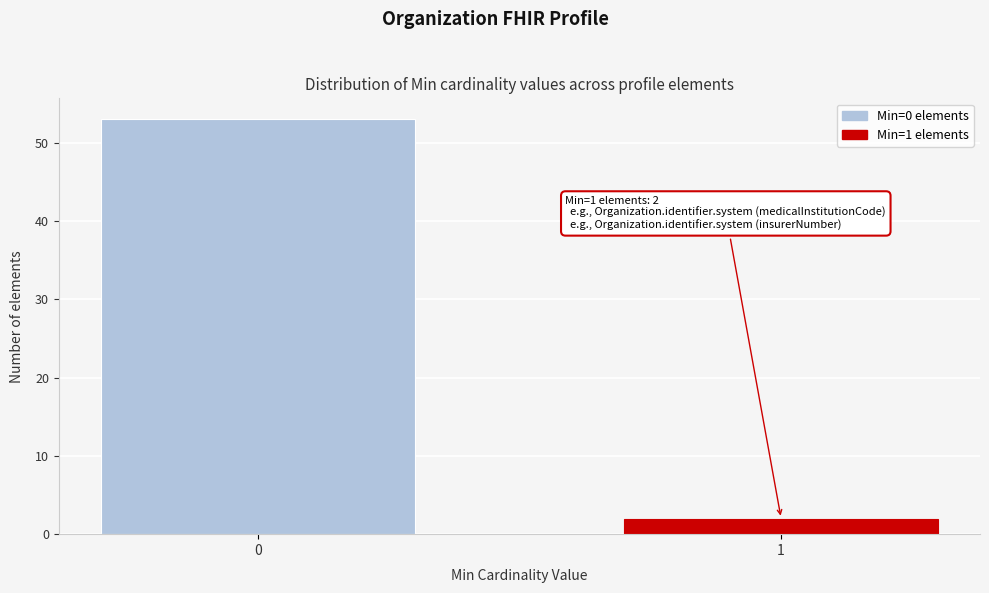

Reading right to left, extract all data points from this chart.

1=2	0=53